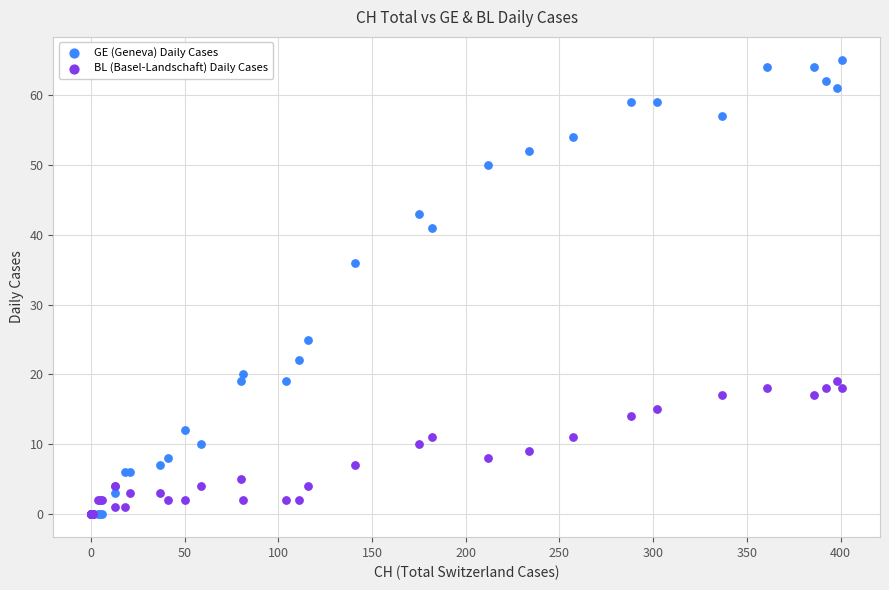

Which series has the widest spread of Y values?

GE (Geneva) Daily Cases